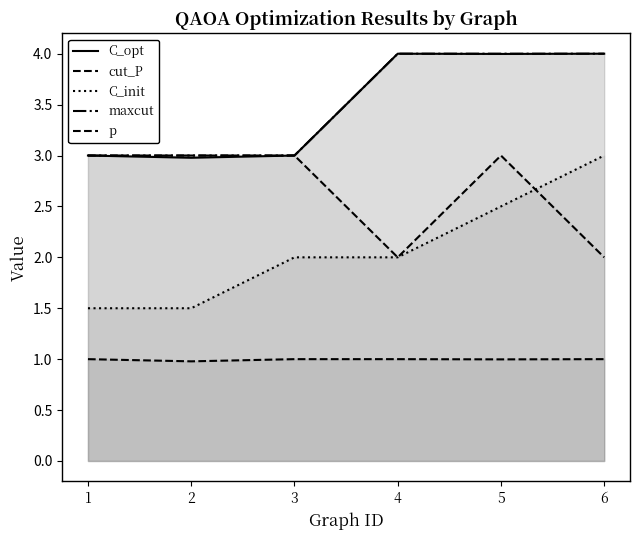

What is the difference between the maximum and minimum values in the C_init series?

1.5